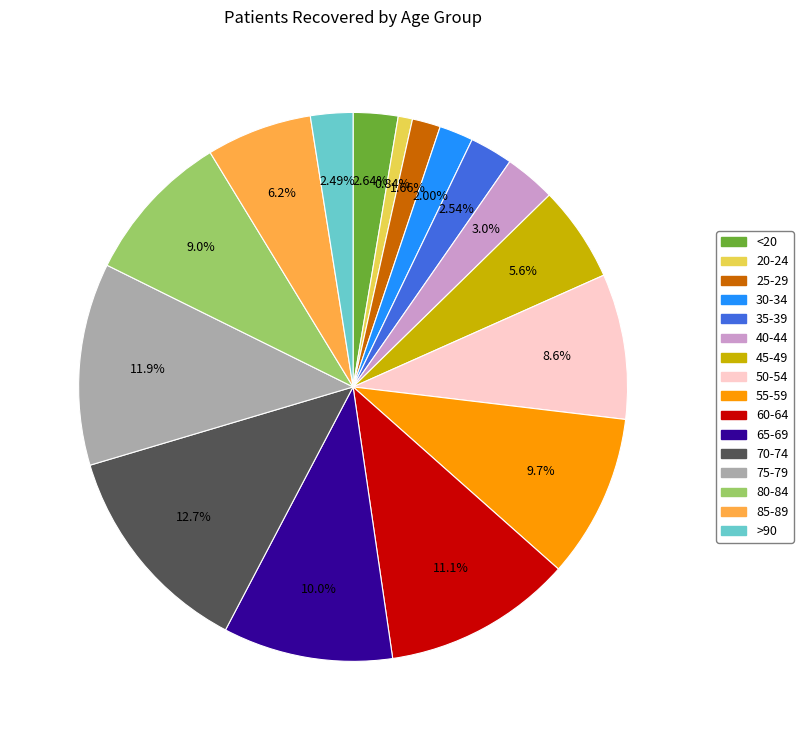

What percentage is the 25-29 slice, to the nearest percent?

2%